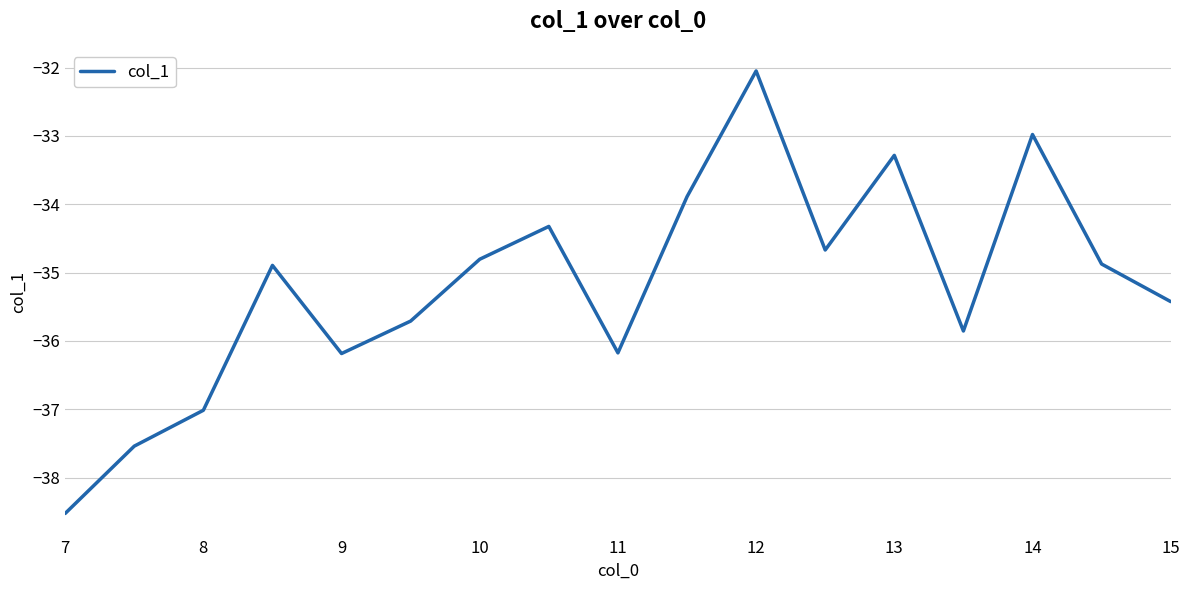

What is the difference between the maximum and minimum values?

6.5